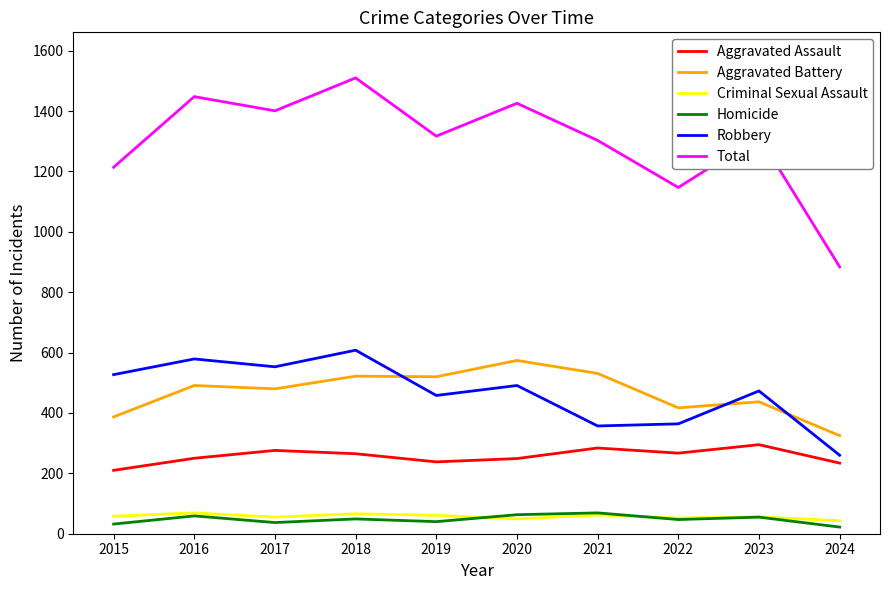

What is the spread (max minus min) of values at 2016?

1389